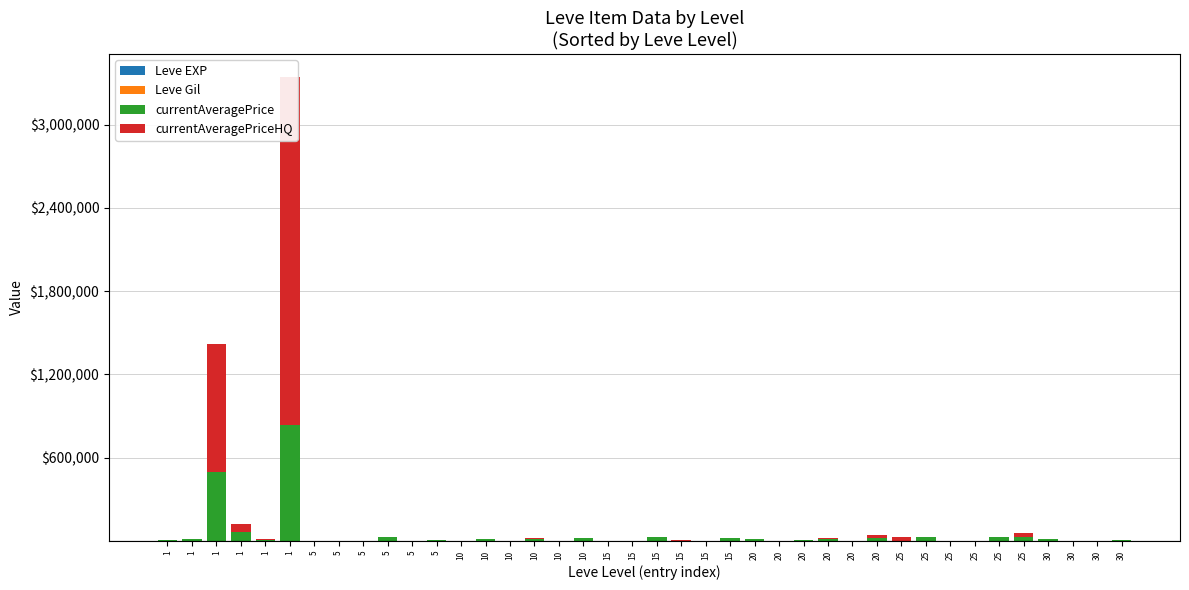

Rank the series at 10 from lowest to highest value.

currentAveragePrice, currentAveragePriceHQ, Leve EXP, Leve Gil